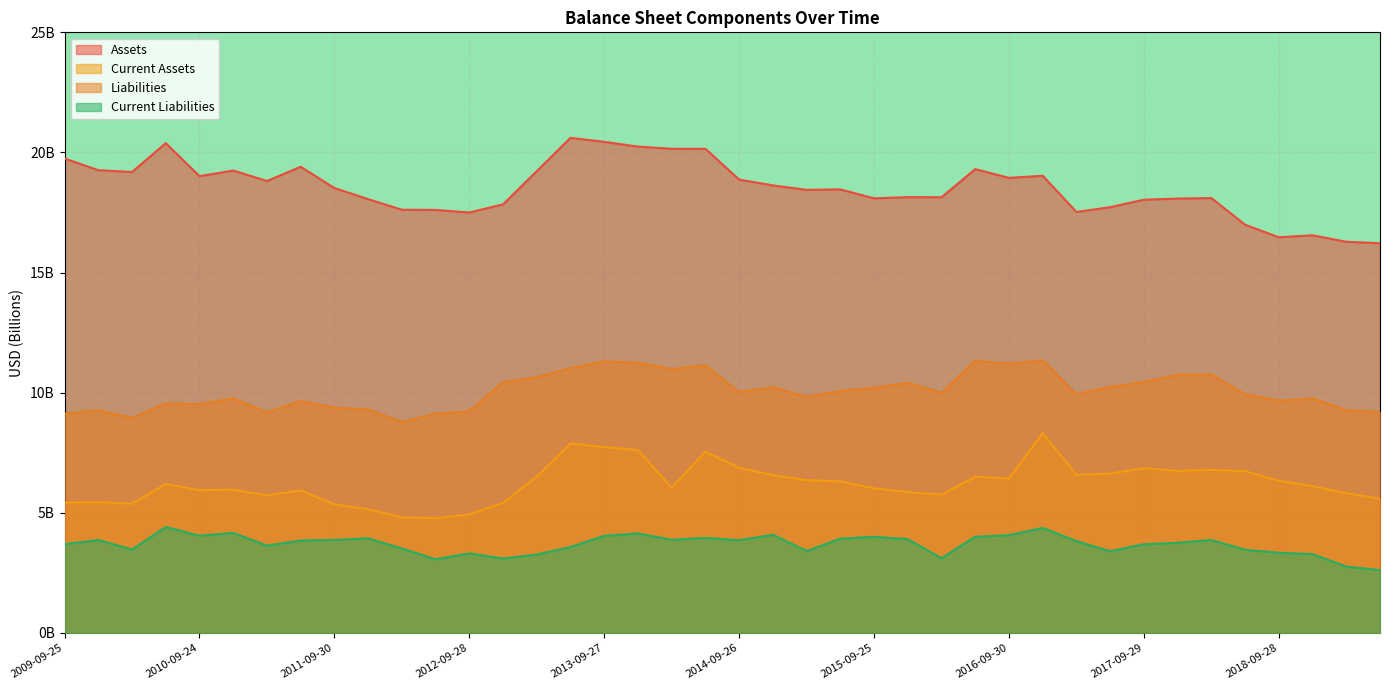

At which label does Current Liabilities reach its peak?

2010-06-25